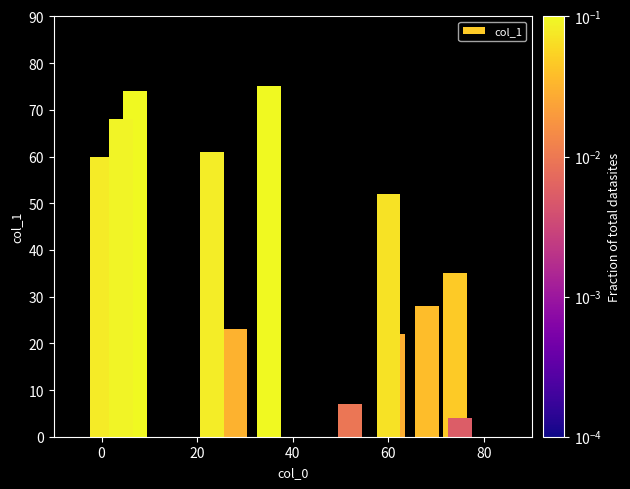

What is the sum of all values?

509